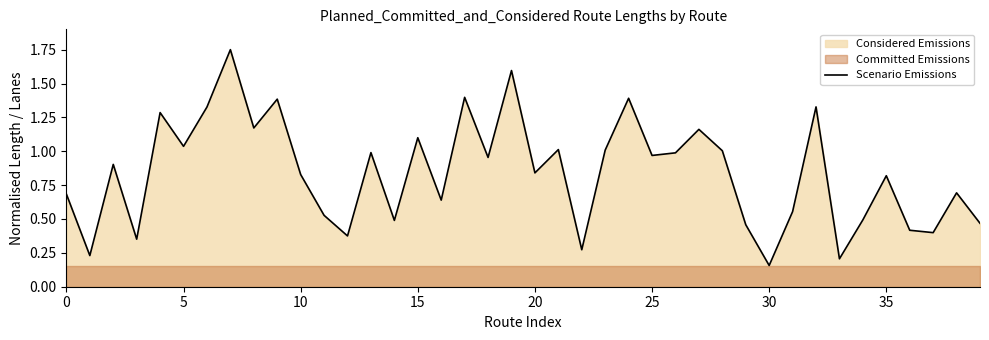

What is the sum of the values at 9 and 38?

2.1